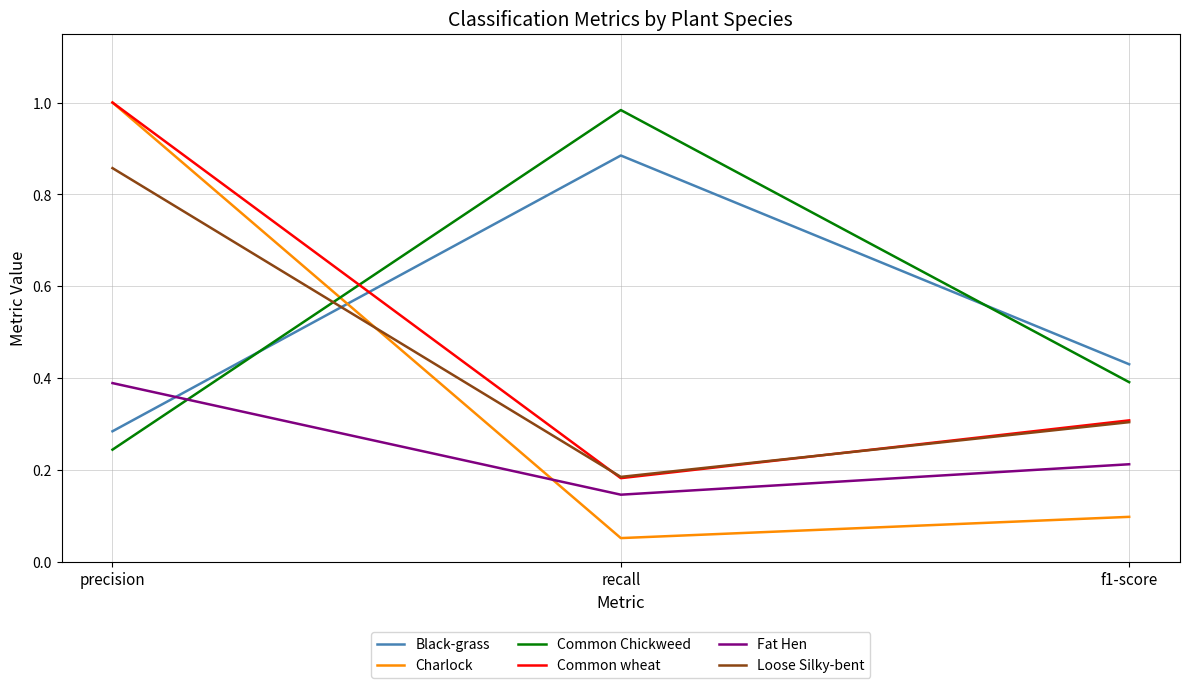

List the labels in order of Common Chickweed value, smallest first.

precision, f1-score, recall